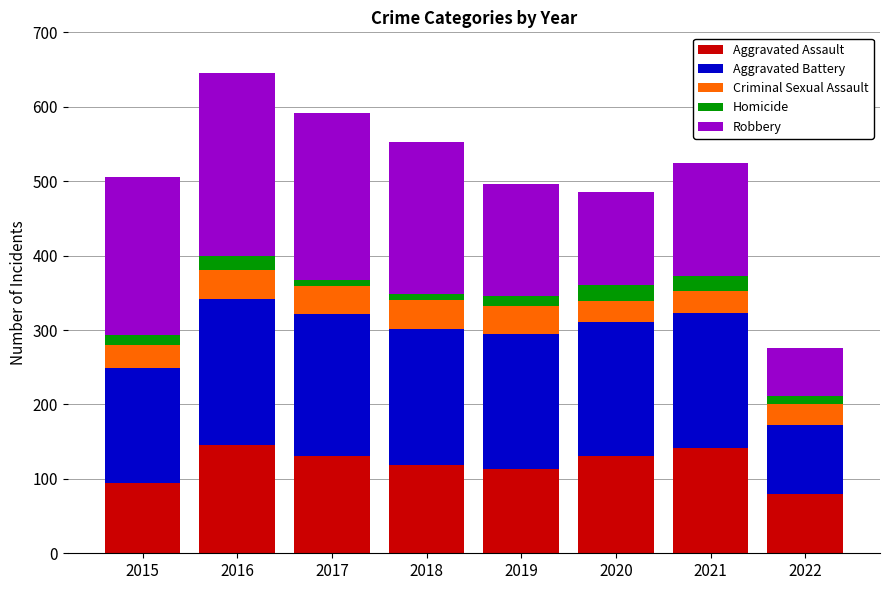

What is the average value of the Aggravated Assault series?

120